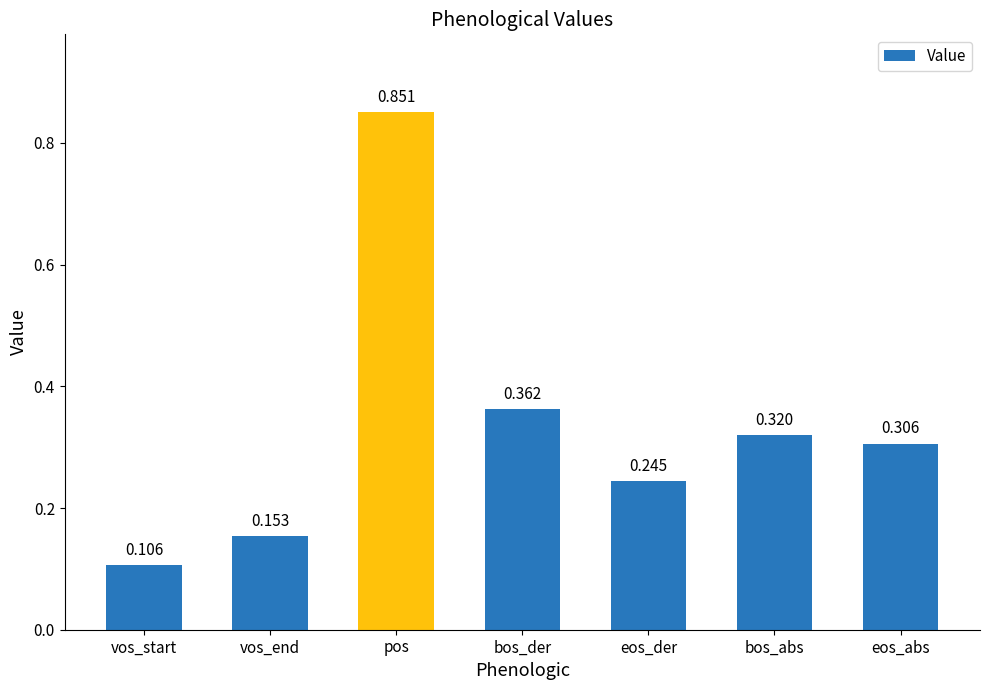

What is the label of the 3rd bar from the left?

pos